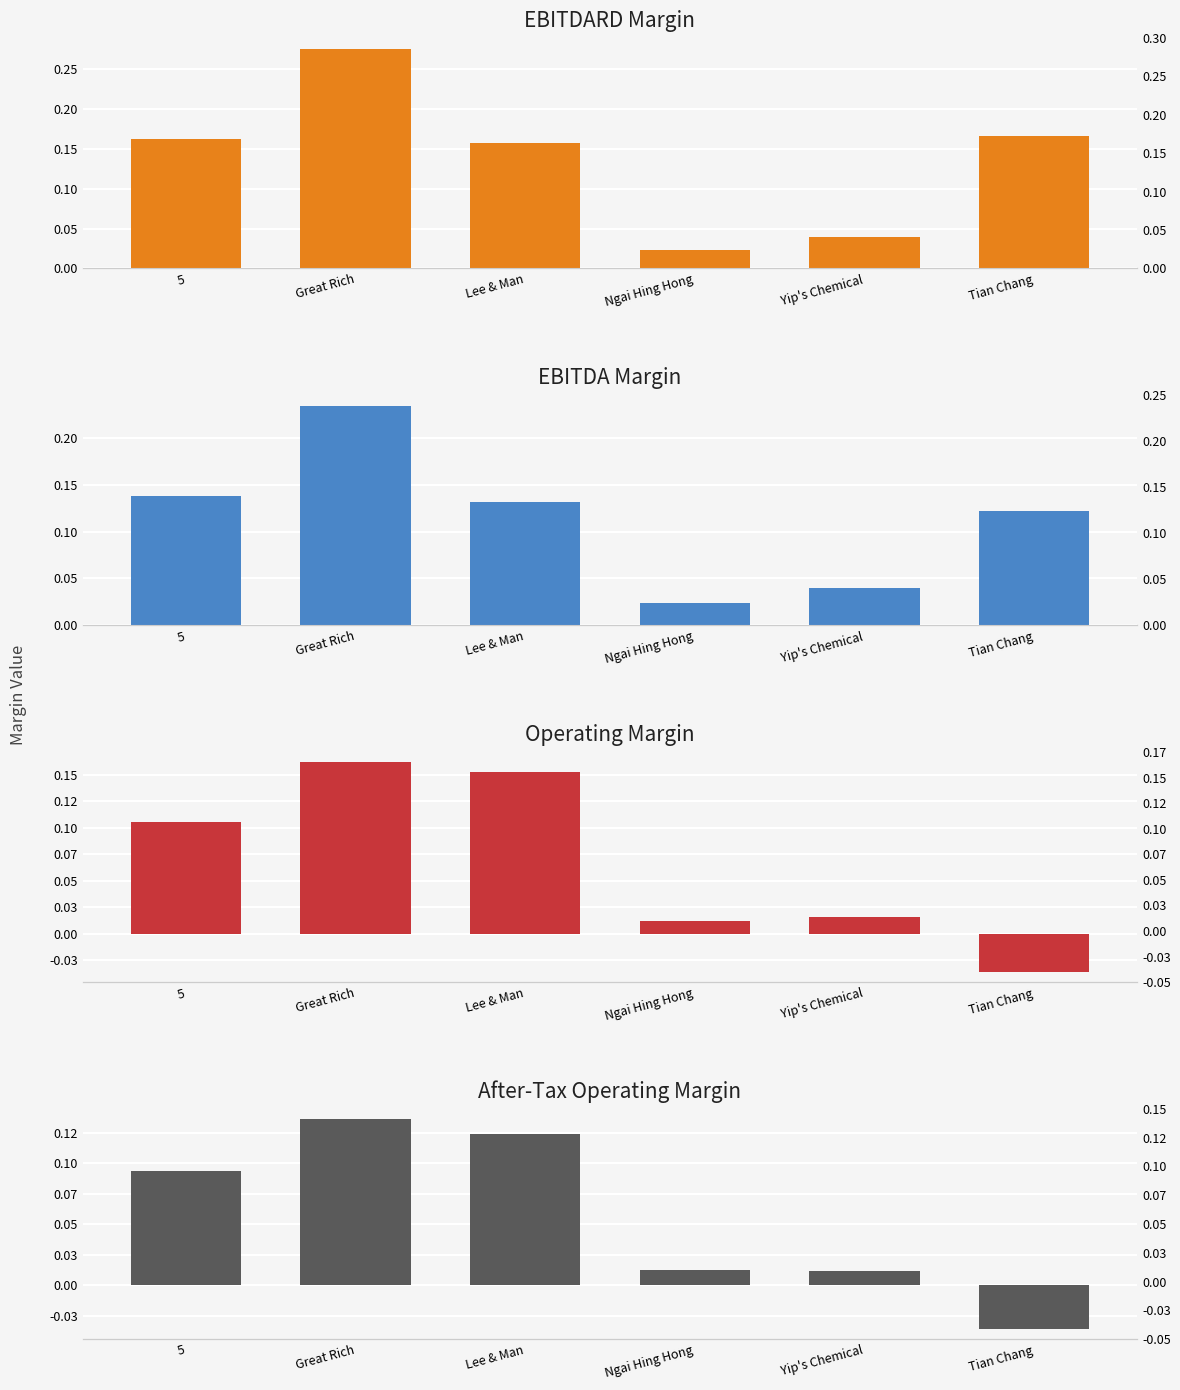

Is it true that ebitda_margin equals 0.2 at 5?

False